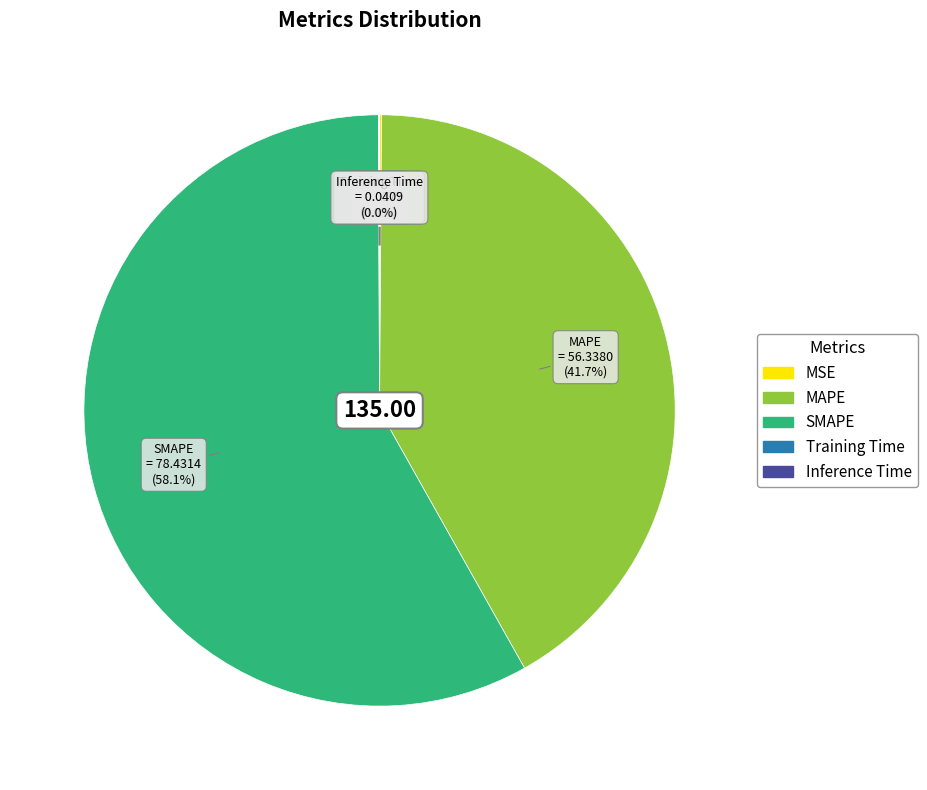

Which category has the biggest portion of the pie?

SMAPE